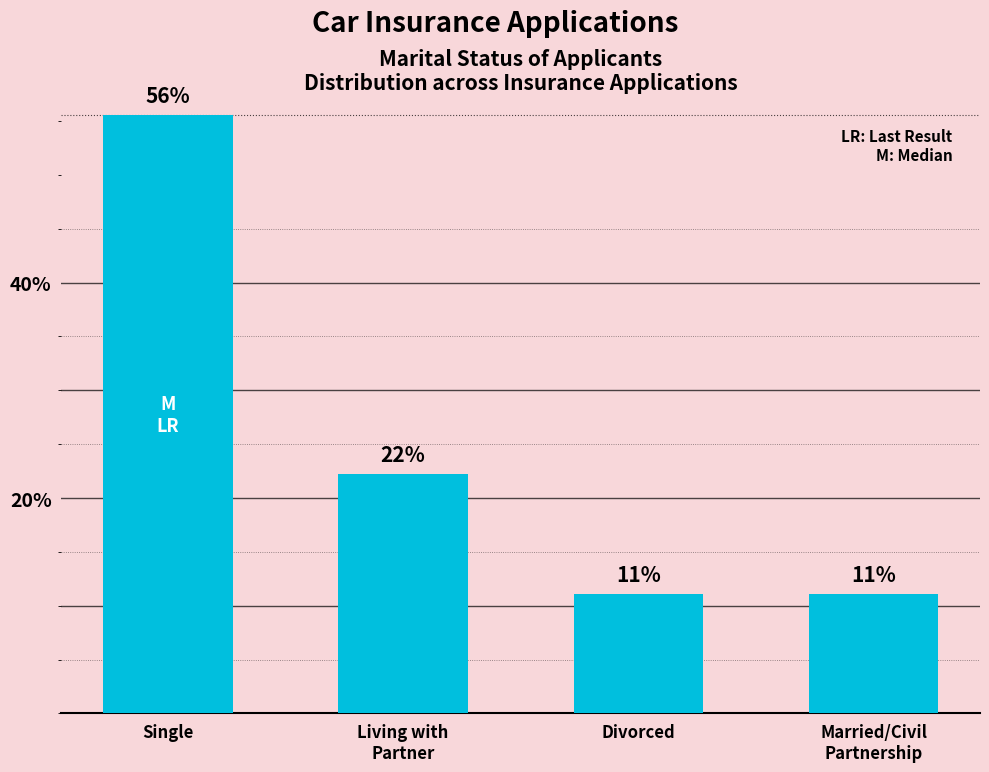

Does the chart contain stacked bars?

No